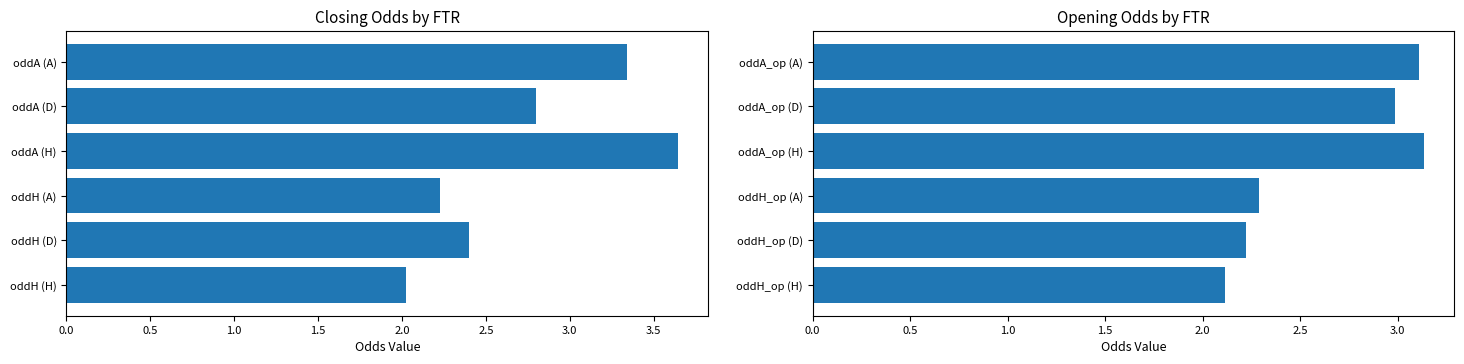

Does the chart contain stacked bars?

No